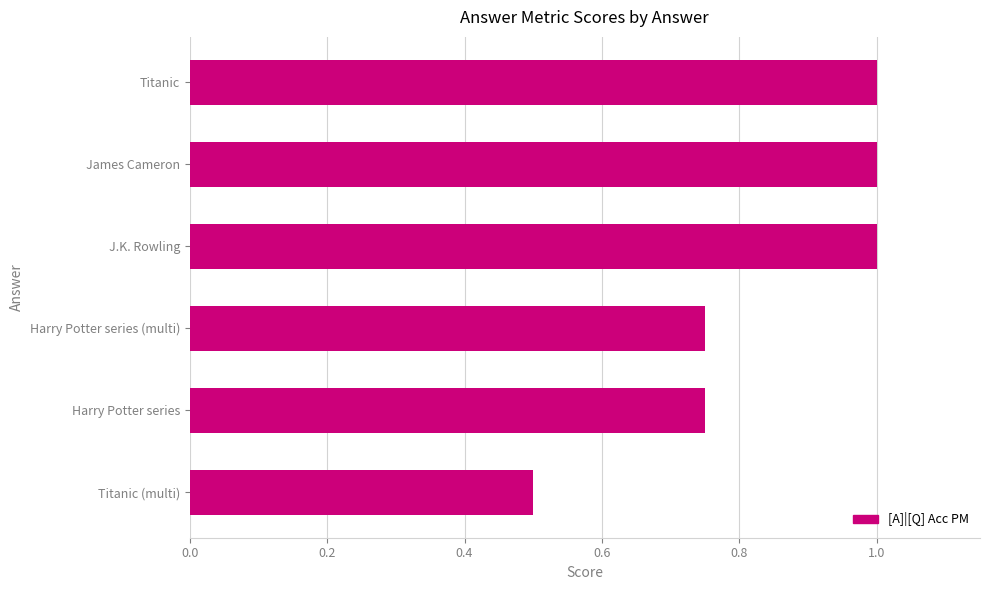

Count the values in the range 0 to 1.

6